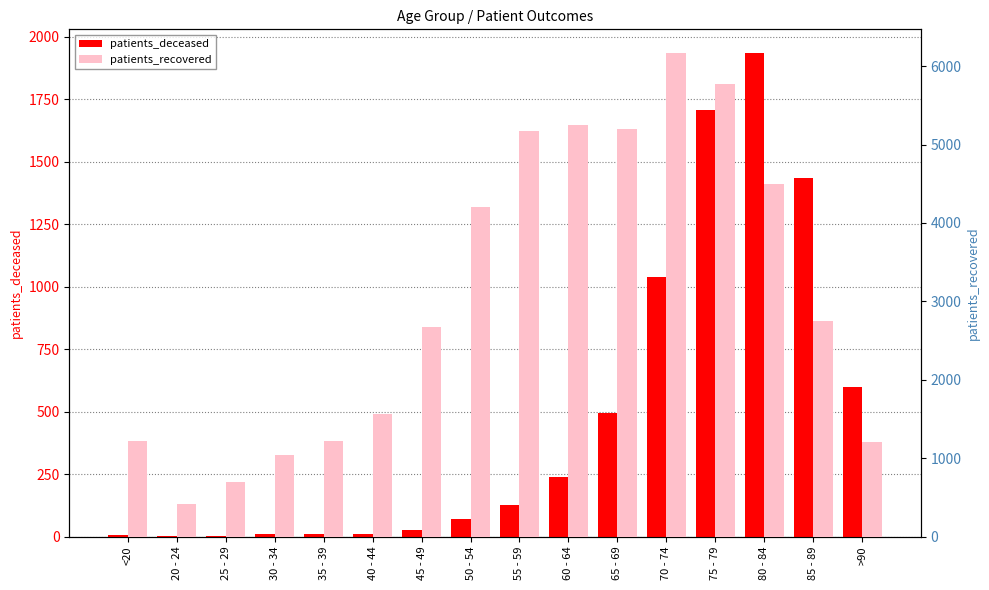

Rank the series at 75 - 79 from highest to lowest value.

patients_recovered, patients_deceased